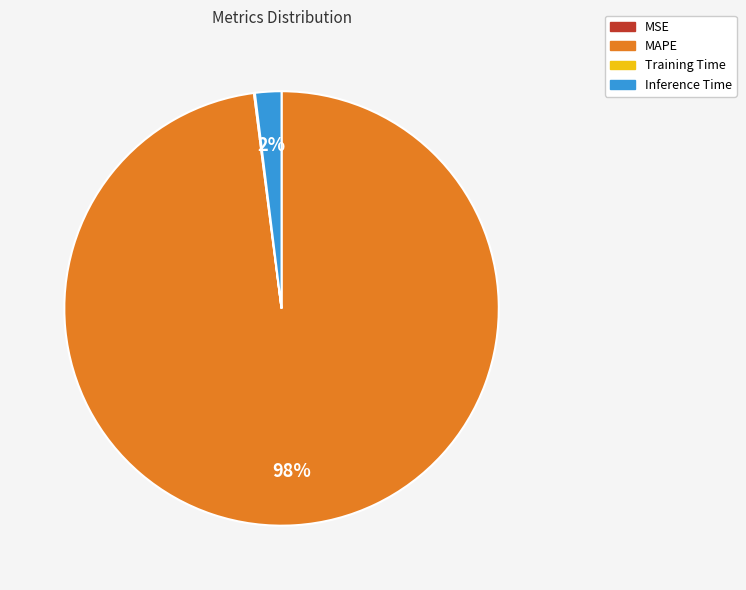

True or false: MAPE accounts for 98% of the total.

True